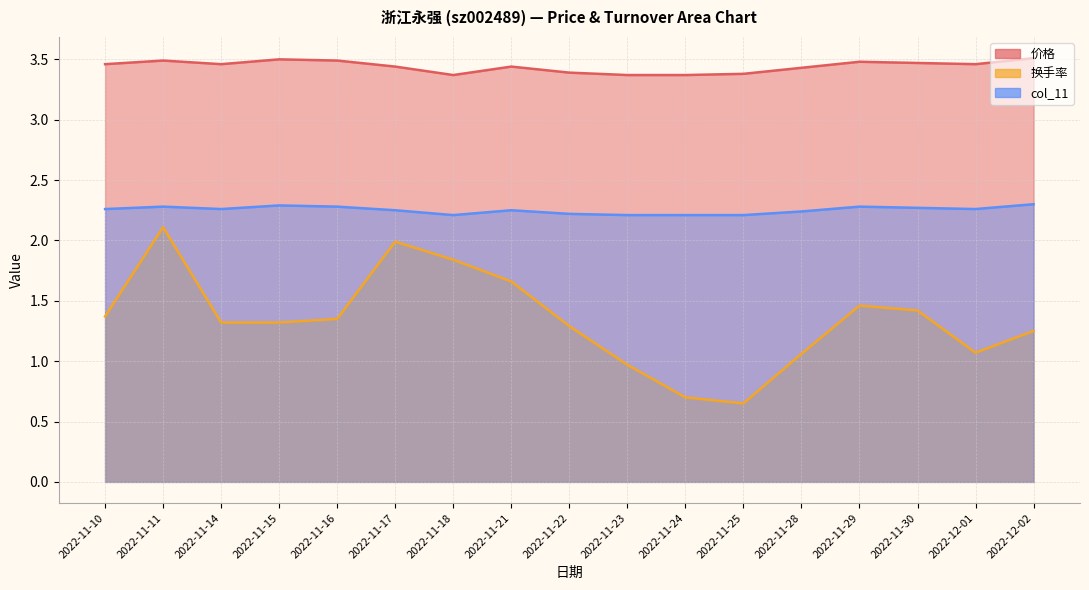

What is the label of the 10th point from the left?

2022-11-23